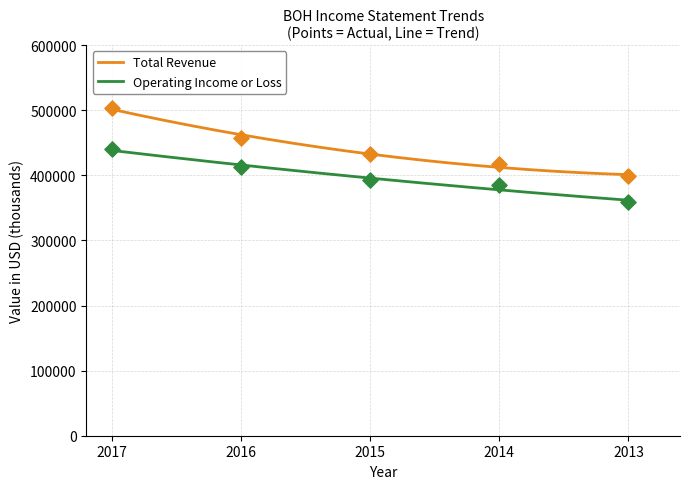

Which series has the largest total across all categories?

Total Revenue